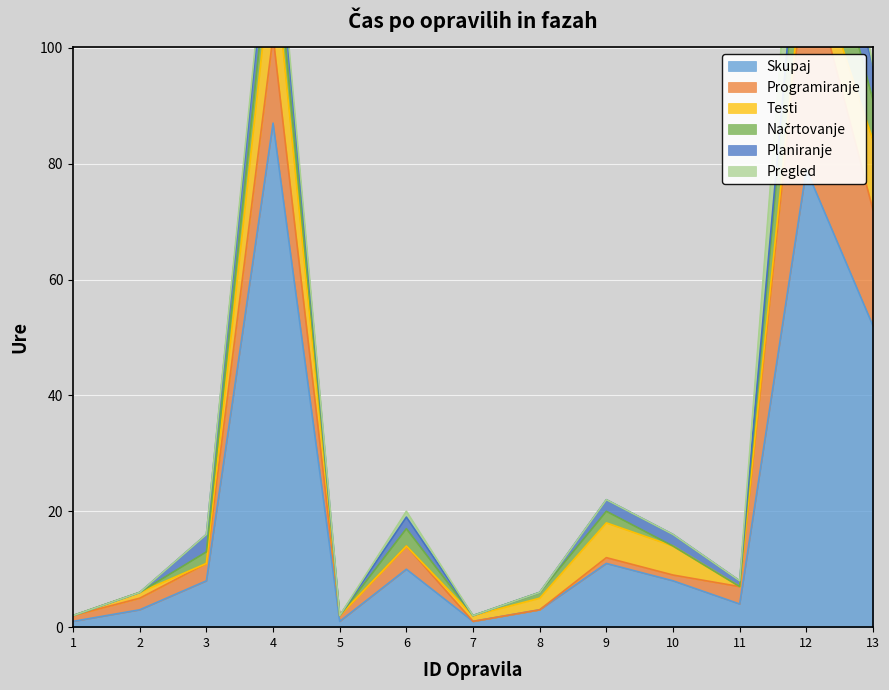

How many intersections are there between Testi and Pregled?

2